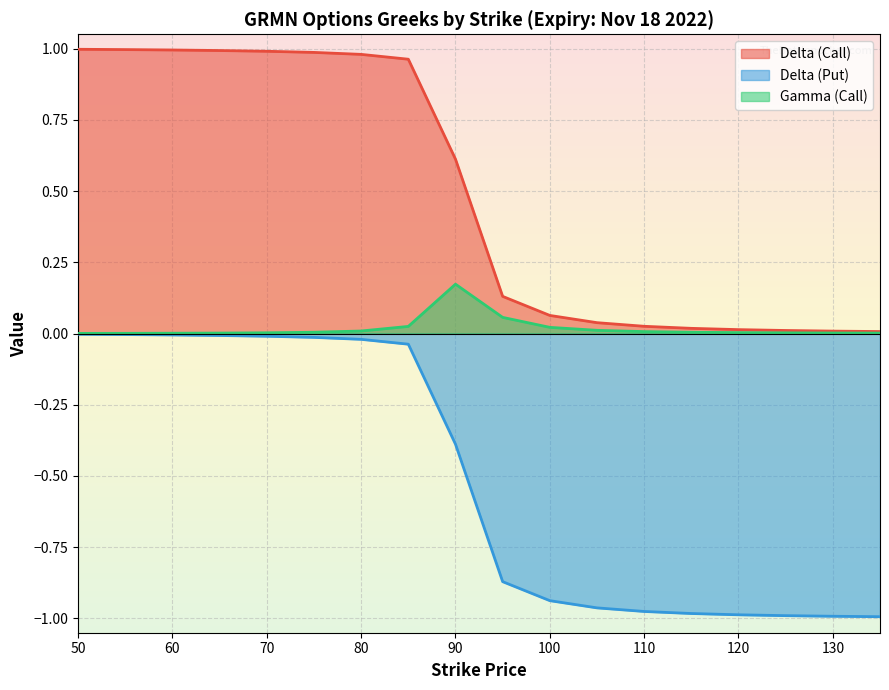

What is the difference between the second highest and second lowest values in the delta_call series?

1.0